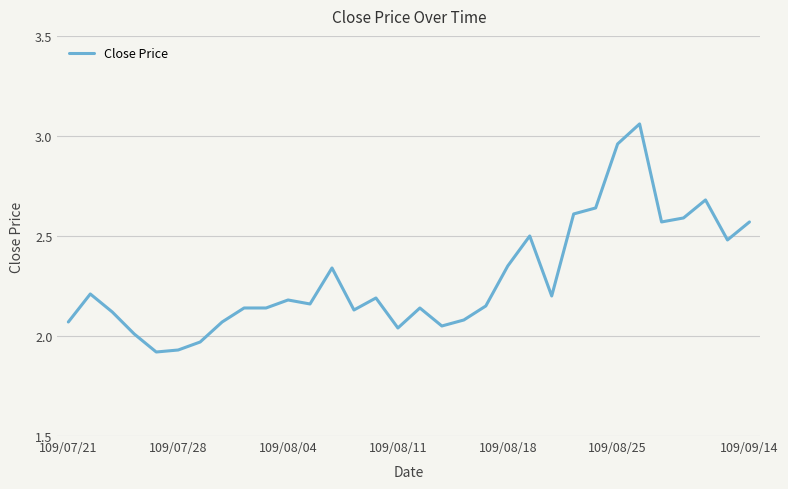

How many lines are shown in the chart?

1